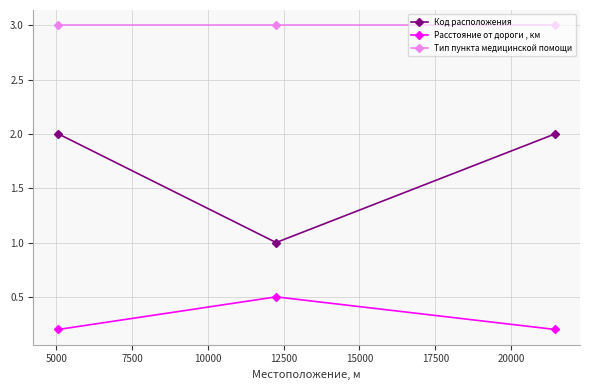

Reading left to right, what are all the values shown in this chart?

Код расположения: 2.0	1.0	2.0
Расстояние от дороги , км: 0.2	0.5	0.2
Тип пункта медицинской помощи: 3.0	3.0	3.0